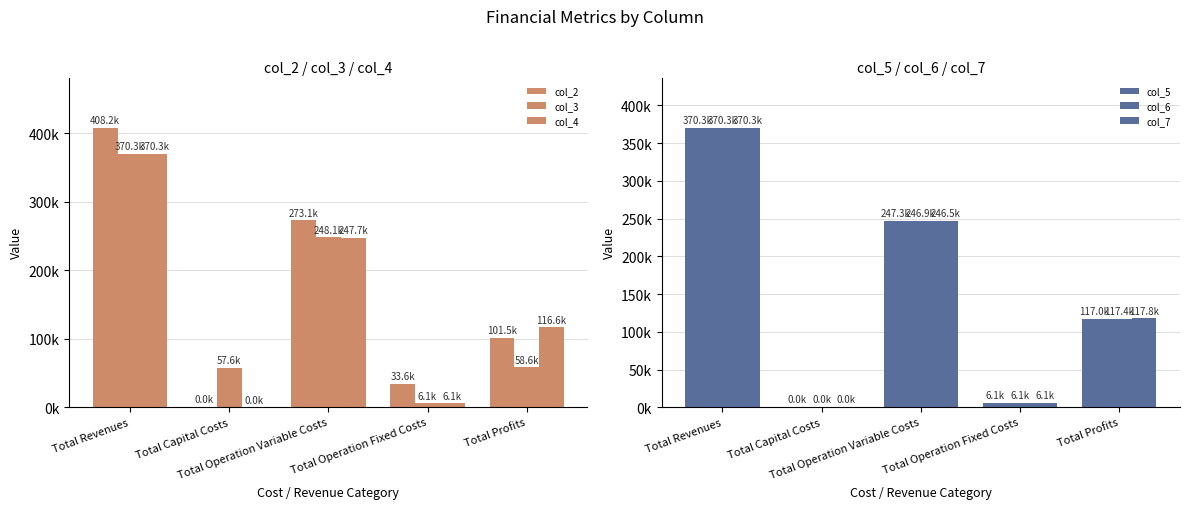

Are the bars grouped side by side (vs. stacked)?

Yes